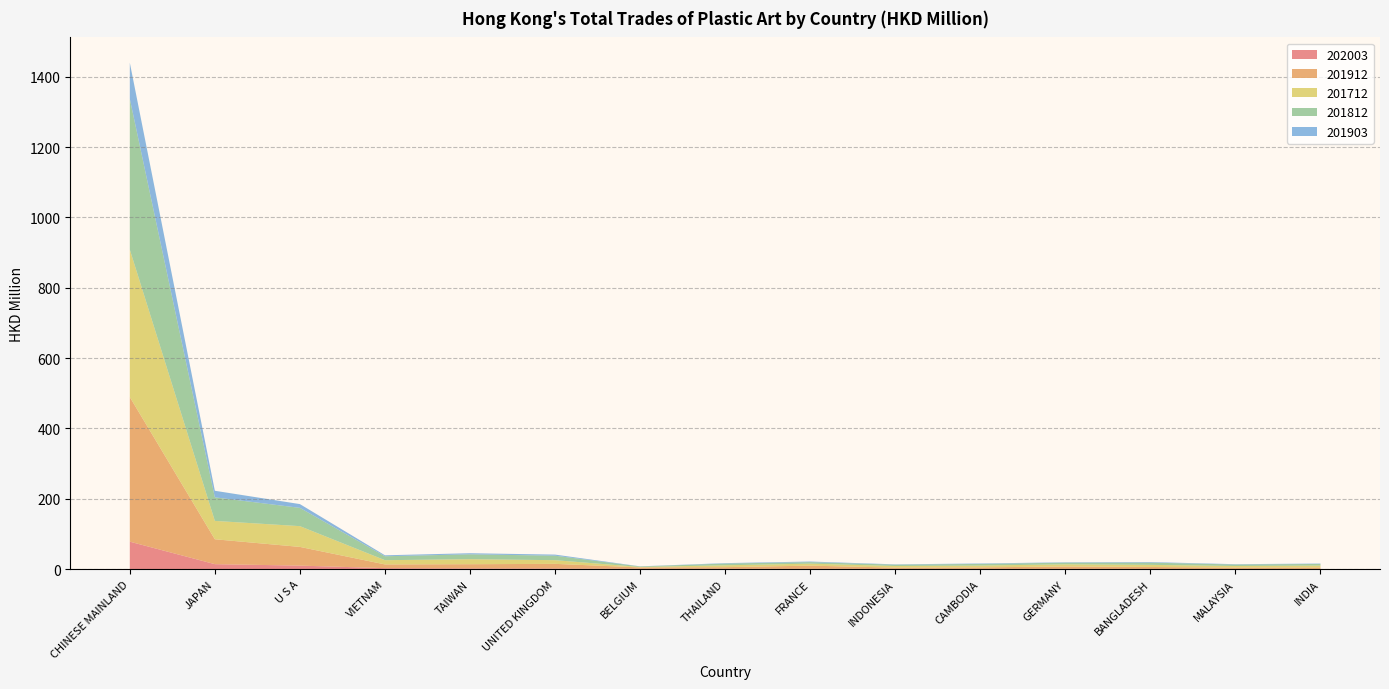

Reading right to left, what are all the values shown in this chart?

202003: INDIA=0.7	MALAYSIA=0.8	BANGLADESH=0.8	GERMANY=0.9	CAMBODIA=0.9	INDONESIA=1.0	FRANCE=1.1	THAILAND=1.2	BELGIUM=1.3	UNITED KINGDOM=2.0	TAIWAN=2.3	VIETNAM=3.0	U S A=10.2	JAPAN=14.3	CHINESE MAINLAND=78.3
201912: INDIA=4.3	MALAYSIA=3.7	BANGLADESH=5.5	GERMANY=6.8	CAMBODIA=4.3	INDONESIA=3.4	FRANCE=9.0	THAILAND=4.6	BELGIUM=3.8	UNITED KINGDOM=13.1	TAIWAN=11.9	VIETNAM=10.6	U S A=53.2	JAPAN=70.8	CHINESE MAINLAND=411.0
201712: INDIA=5.4	MALAYSIA=4.6	BANGLADESH=6.0	GERMANY=6.2	CAMBODIA=5.1	INDONESIA=4.6	FRANCE=5.6	THAILAND=5.3	BELGIUM=1.2	UNITED KINGDOM=10.5	TAIWAN=14.2	VIETNAM=12.0	U S A=59.0	JAPAN=52.2	CHINESE MAINLAND=419.2
201812: INDIA=4.5	MALAYSIA=4.3	BANGLADESH=6.3	GERMANY=4.7	CAMBODIA=4.7	INDONESIA=3.8	FRANCE=4.3	THAILAND=5.0	BELGIUM=1.5	UNITED KINGDOM=12.8	TAIWAN=13.8	VIETNAM=11.2	U S A=52.0	JAPAN=66.9	CHINESE MAINLAND=428.5
201903: INDIA=1.1	MALAYSIA=0.9	BANGLADESH=1.6	GERMANY=1.1	CAMBODIA=1.3	INDONESIA=0.9	FRANCE=1.7	THAILAND=1.2	BELGIUM=0.4	UNITED KINGDOM=3.1	TAIWAN=3.1	VIETNAM=2.7	U S A=10.7	JAPAN=18.7	CHINESE MAINLAND=102.6